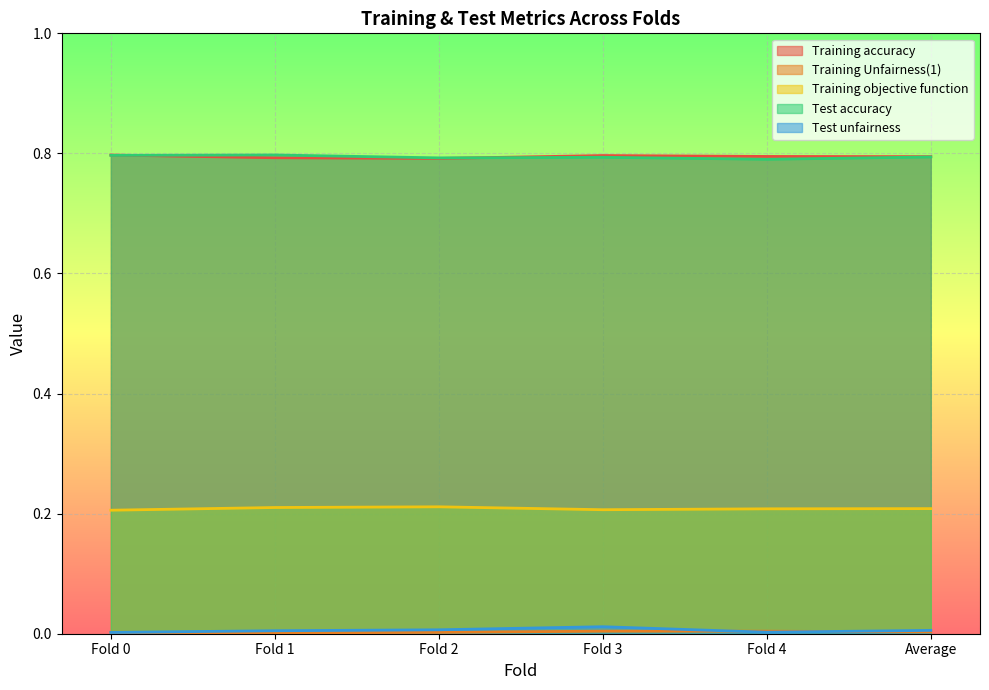

How many lines are shown in the chart?

5